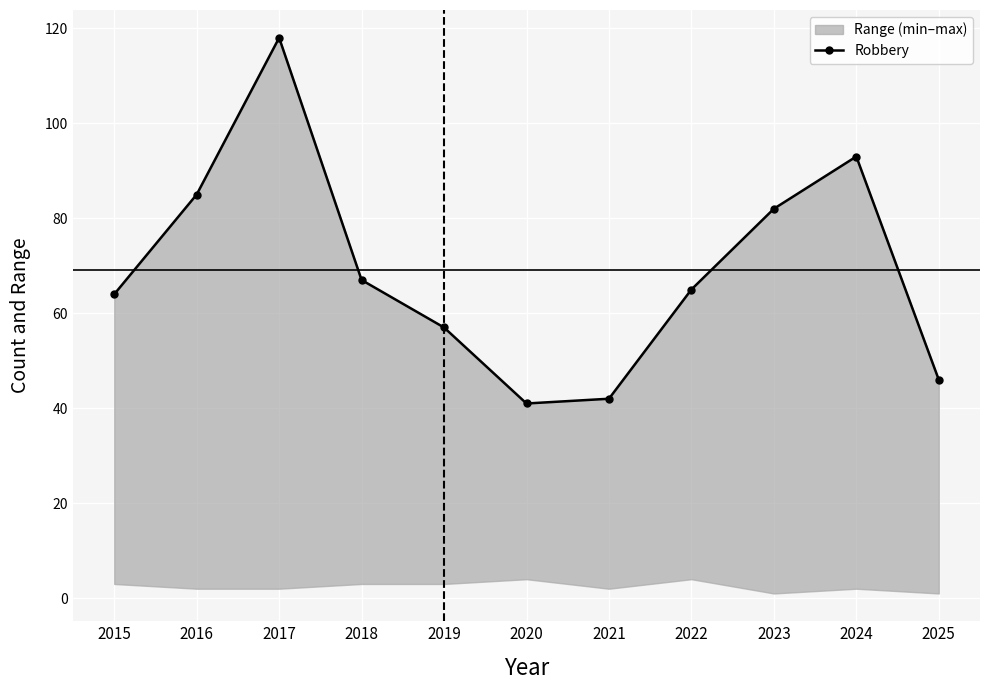

What is the minimum value shown in the chart?

41